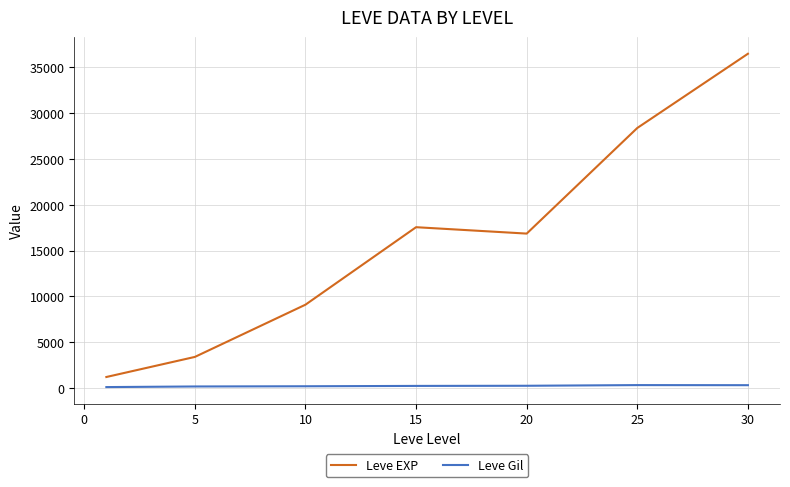

True or false: Leve EXP and Leve Gil intersect in this chart.

False